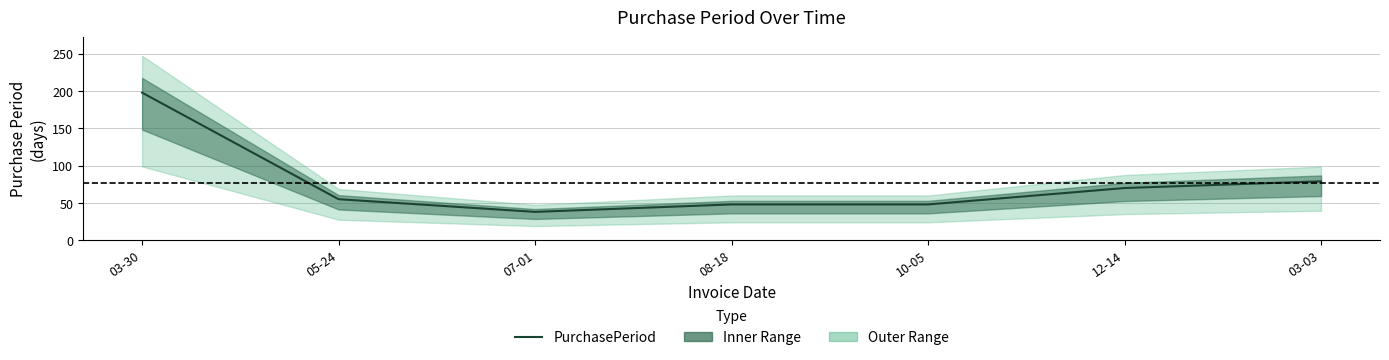

How many lines are shown in the chart?

1